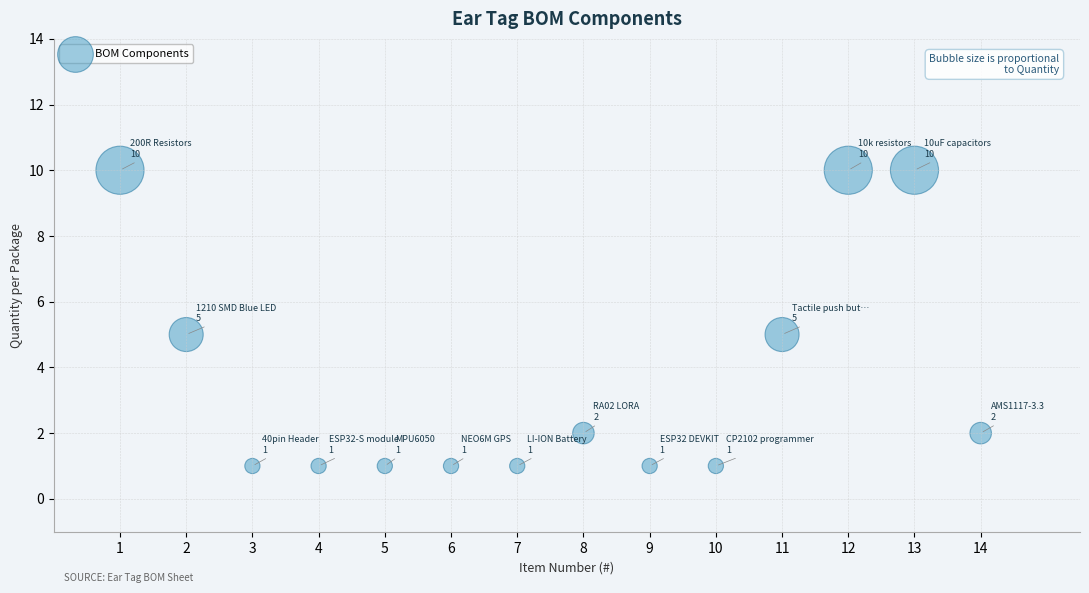

What is the range of X values (max minus min)?

13